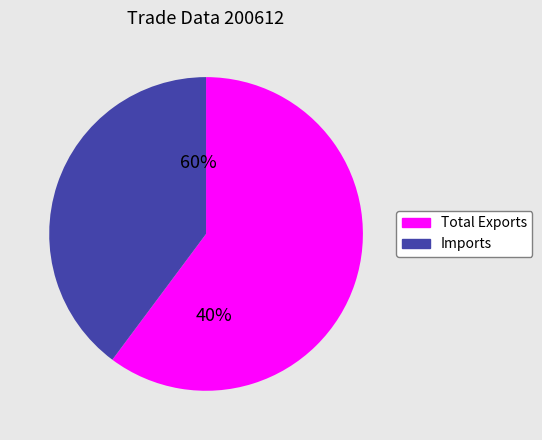

Rank the categories by value from lowest to highest.

Imports, Total Exports